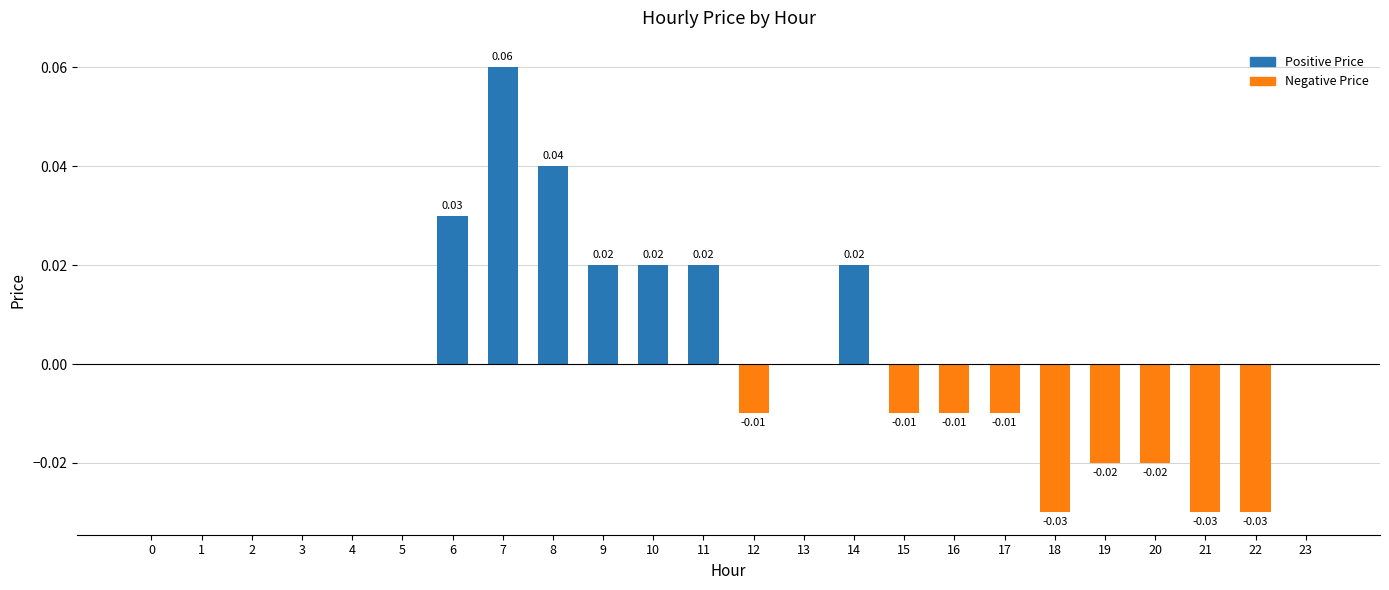

Which has a higher value, 14 or 17?

14